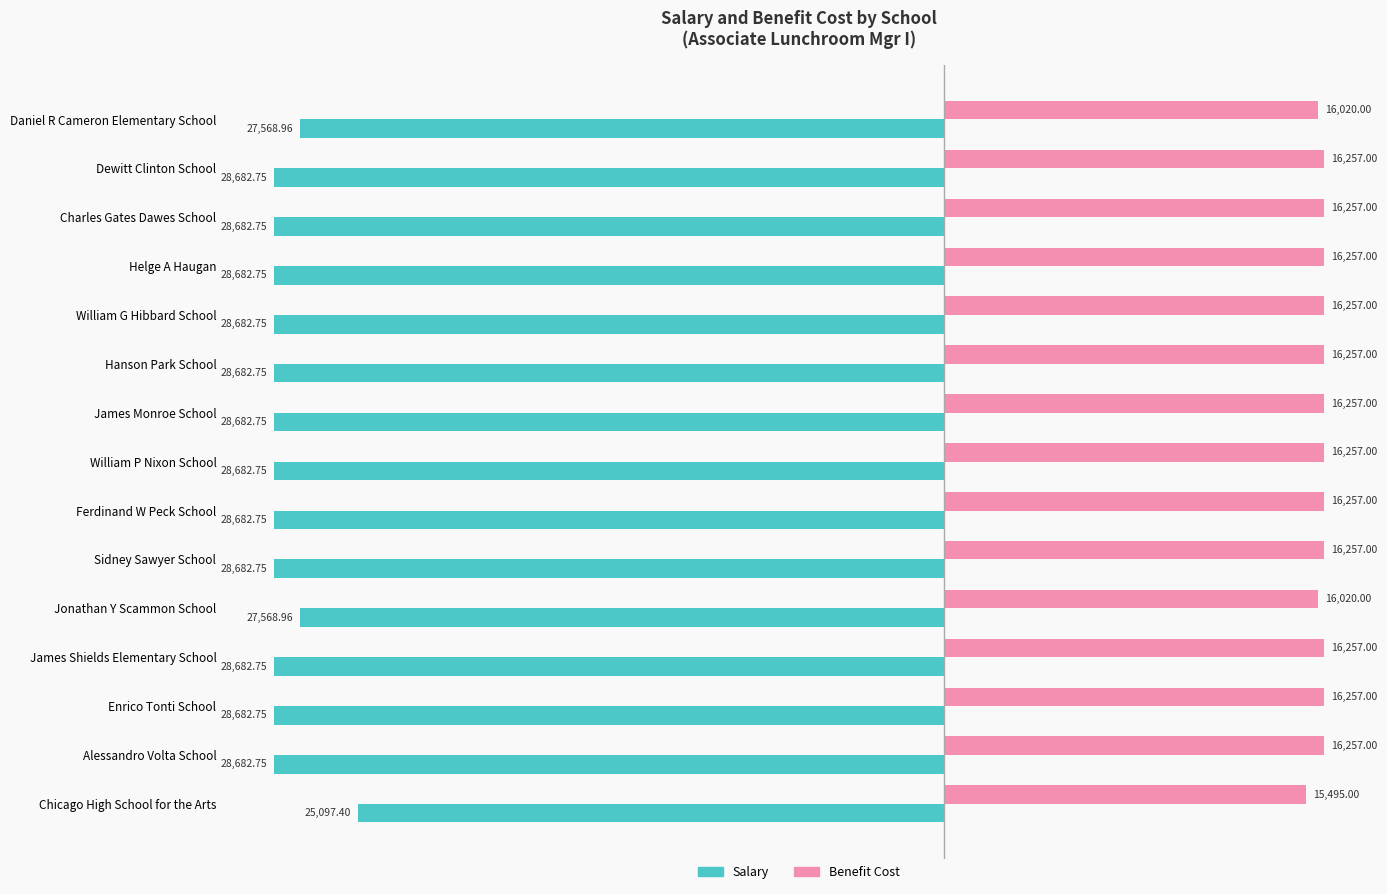

Which series has the largest total across all categories?

Benefit Cost